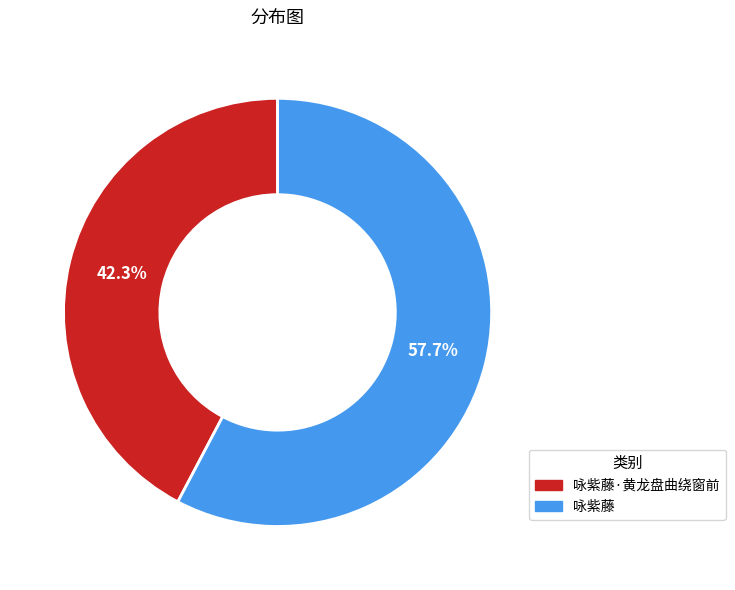

Is there any slice that represents more than half of the pie?

Yes